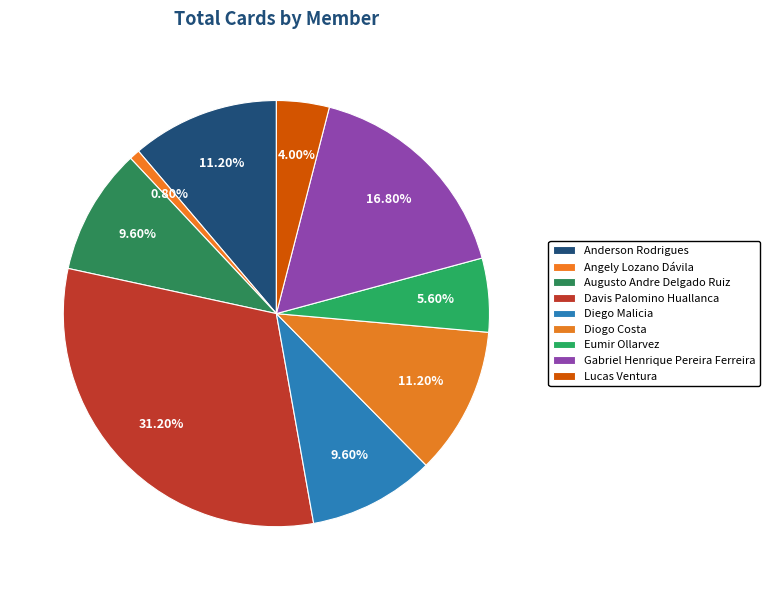

How many slices are in this pie chart?

9